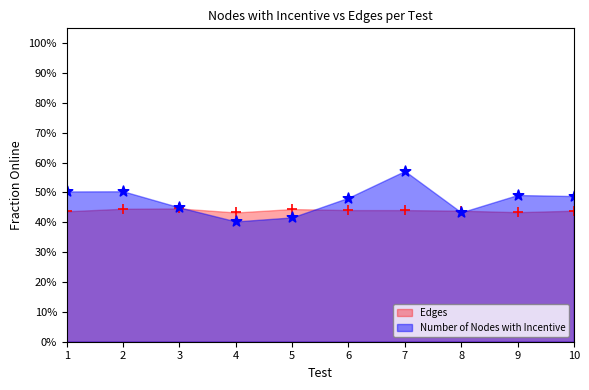

At how many categories does at least one series exceed 0?

10